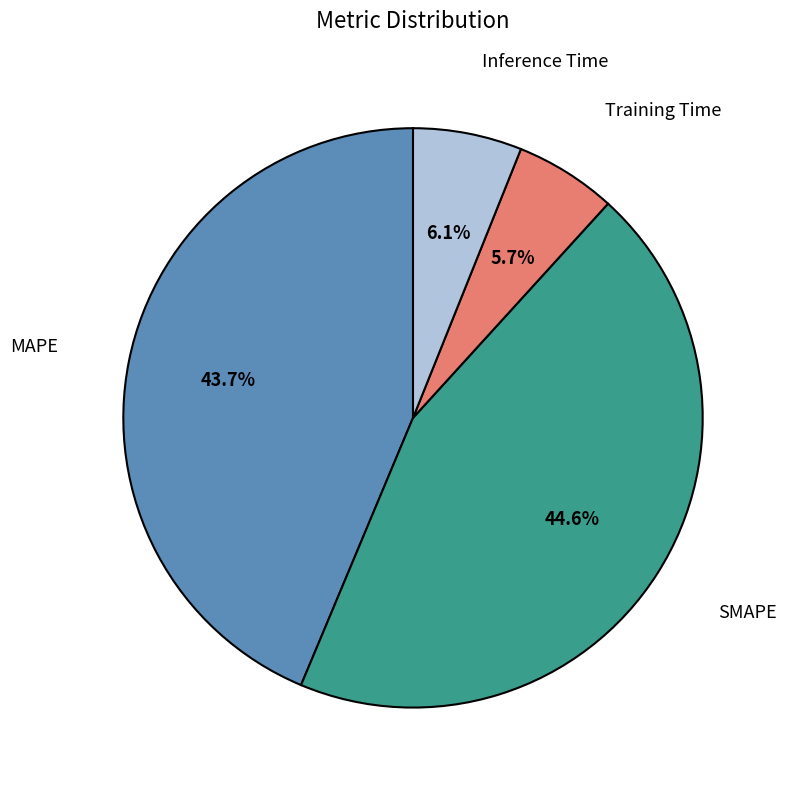

How many segments does this pie chart have?

4